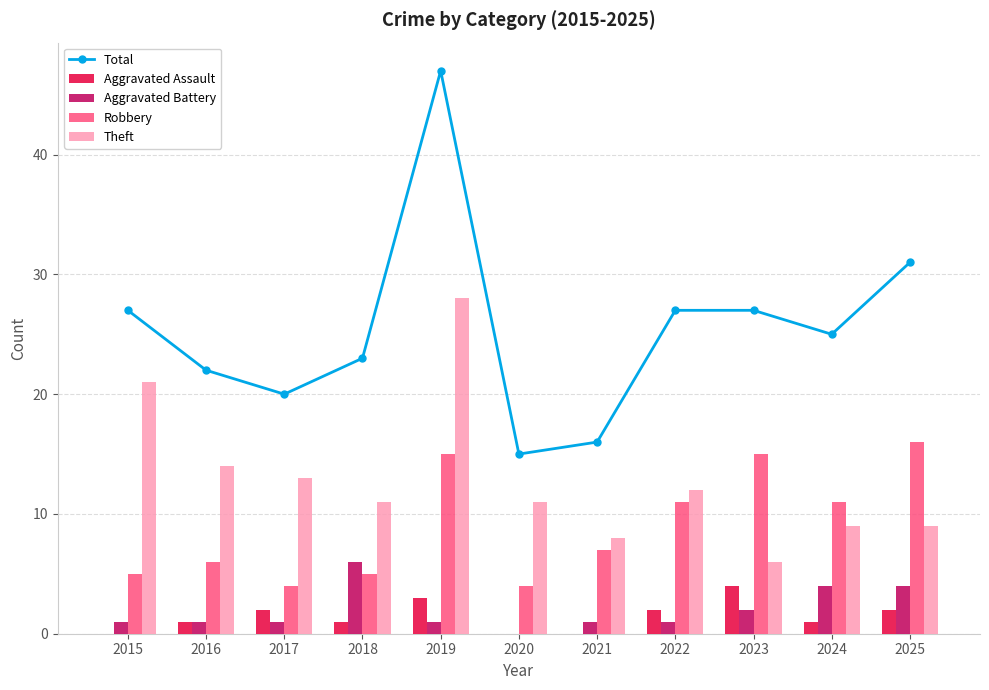

What is the difference between the second highest and second lowest values in the Aggravated Assault series?

3